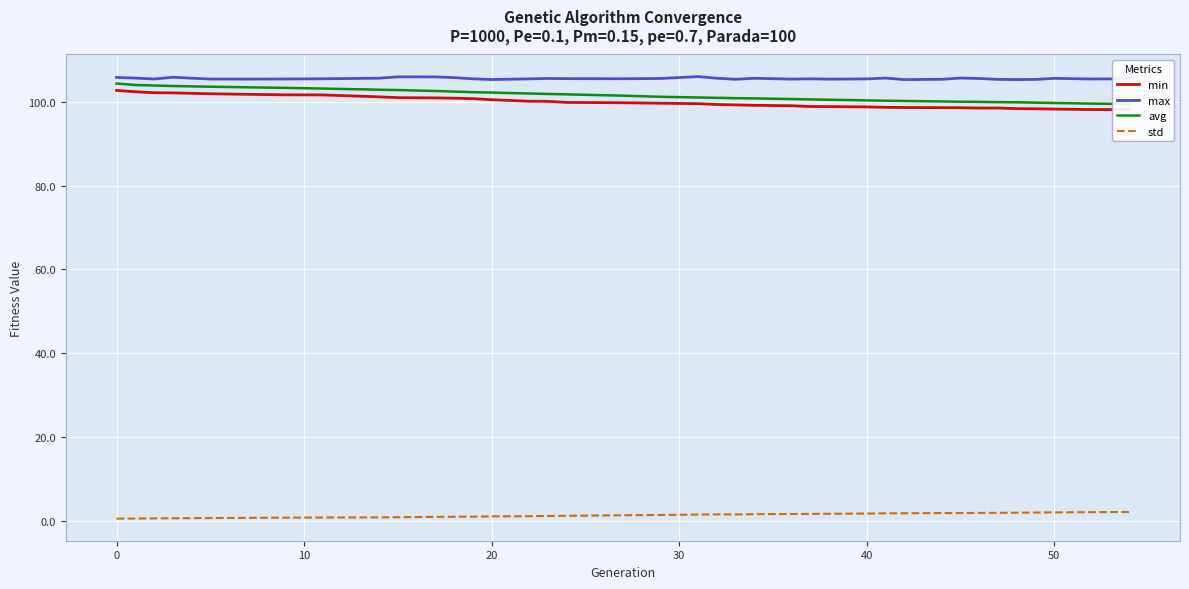

What is the minimum value for max?

105.3